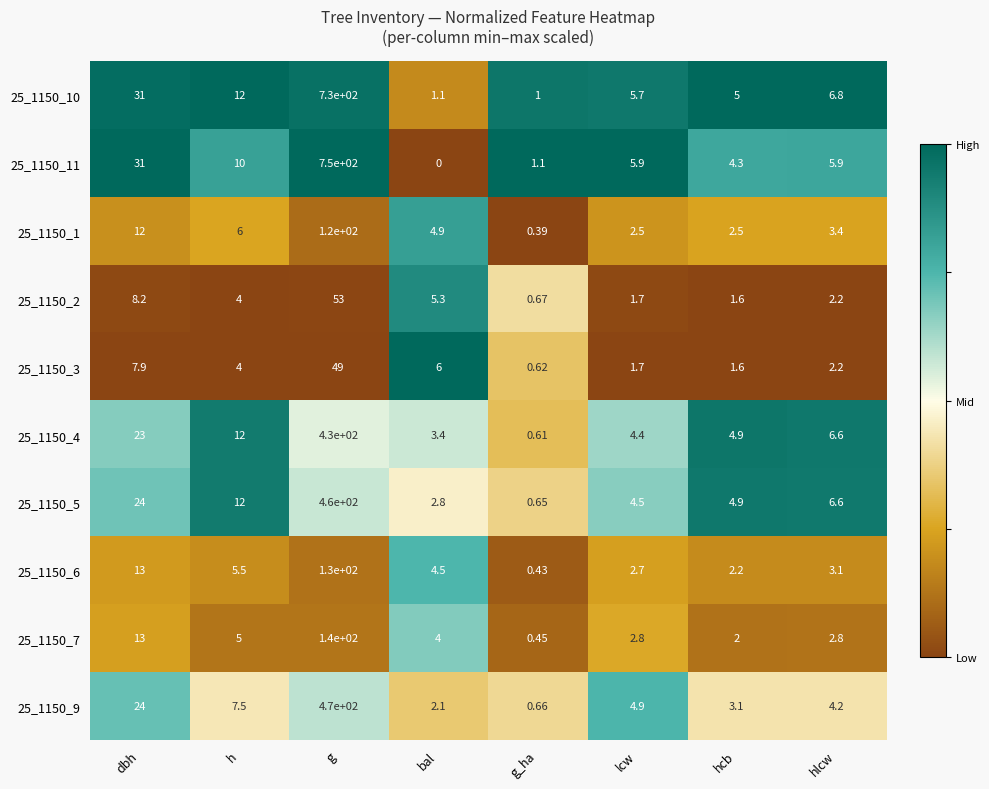

At which category does the chart reach its peak across all series?

g